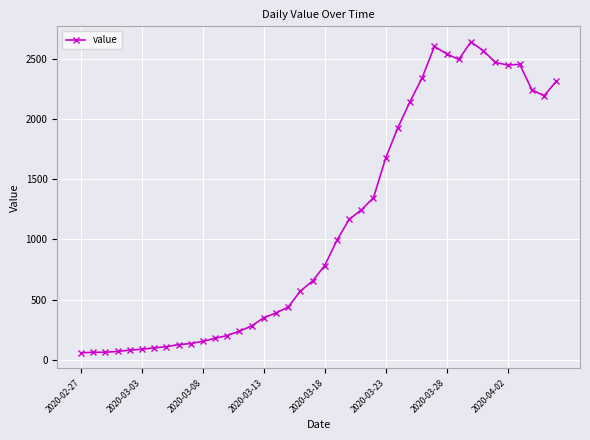

What is the difference between the maximum and minimum values?

2577